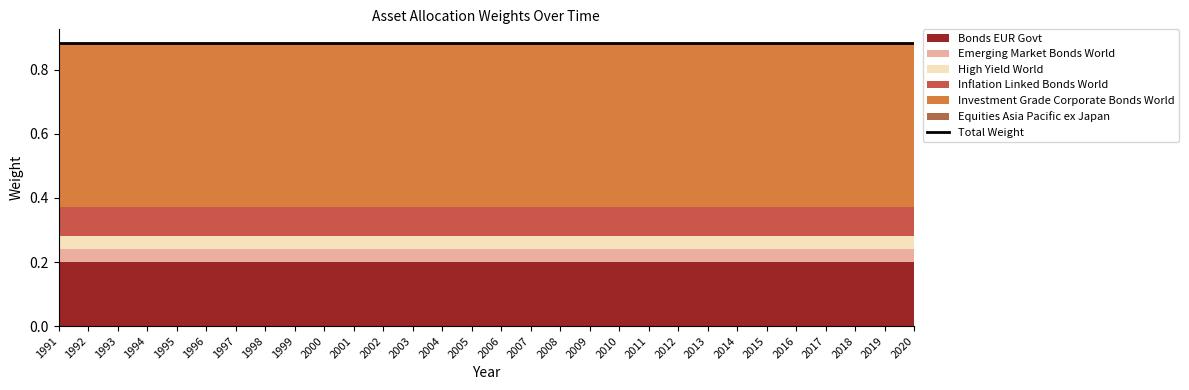

List the series in order of their peak value, highest first.

Investment Grade Corporate Bonds World, Bonds EUR Govt, Inflation Linked Bonds World, Emerging Market Bonds World, High Yield World, Equities Asia Pacific ex Japan